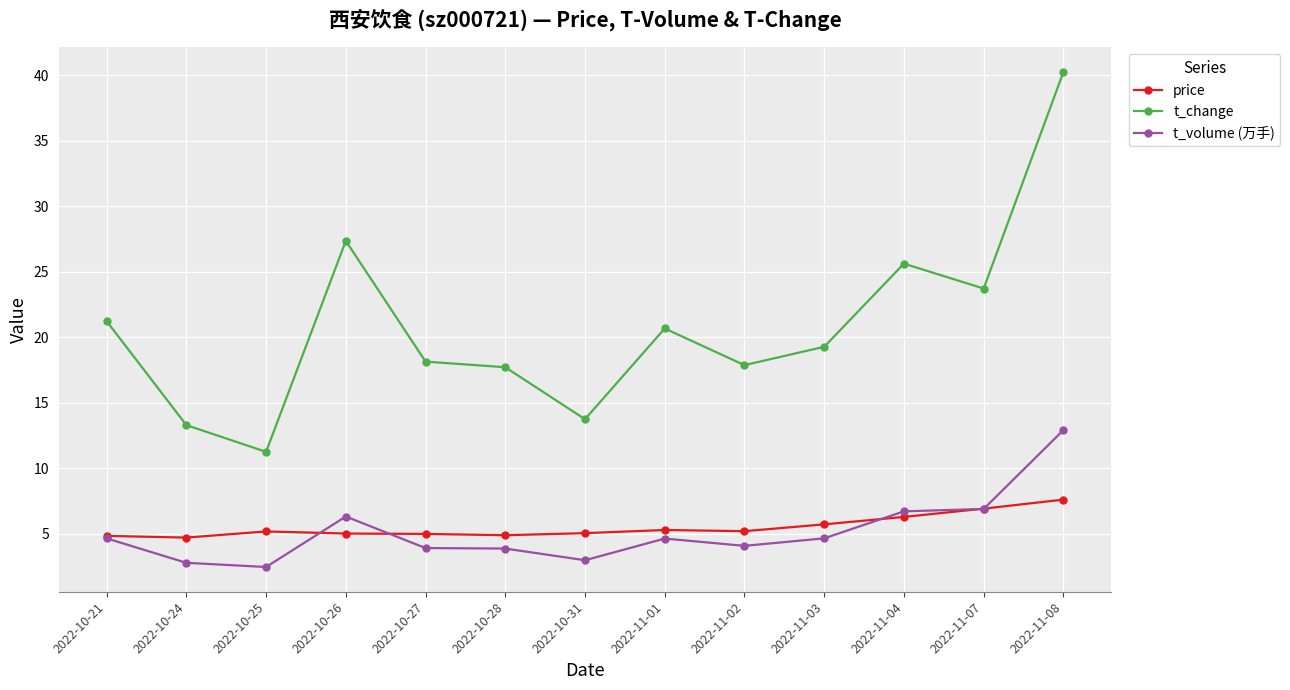

How many interior local peaks does the t_change series have?

3